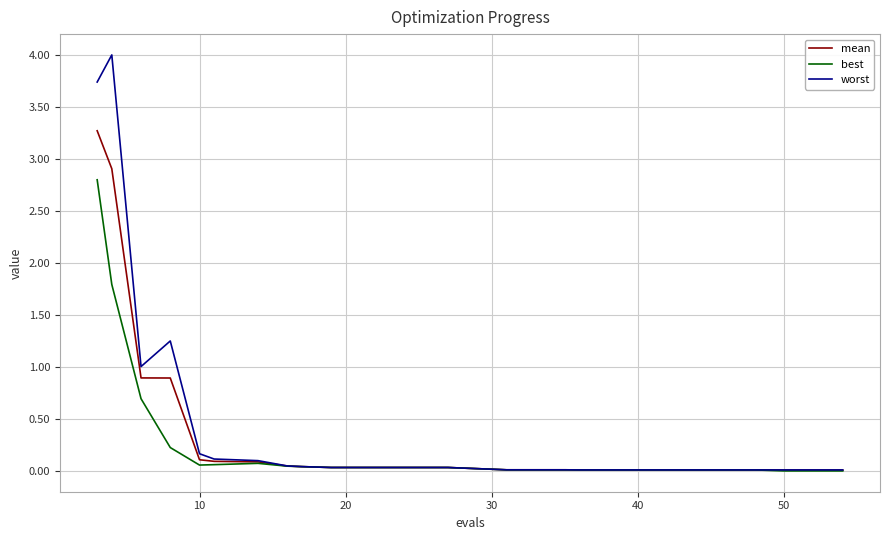

What are all the series names shown in the legend?

mean, best, worst